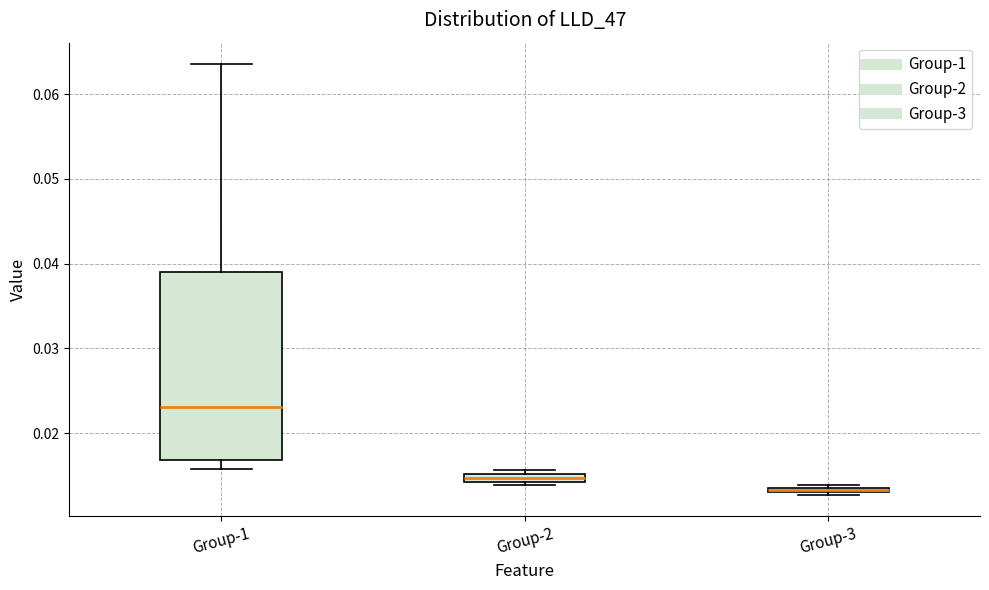

Where is the lower edge of the box for Group-3 on the y-axis? The values are not printed on the chart, so give them approximately, as read against the axis.

0.013